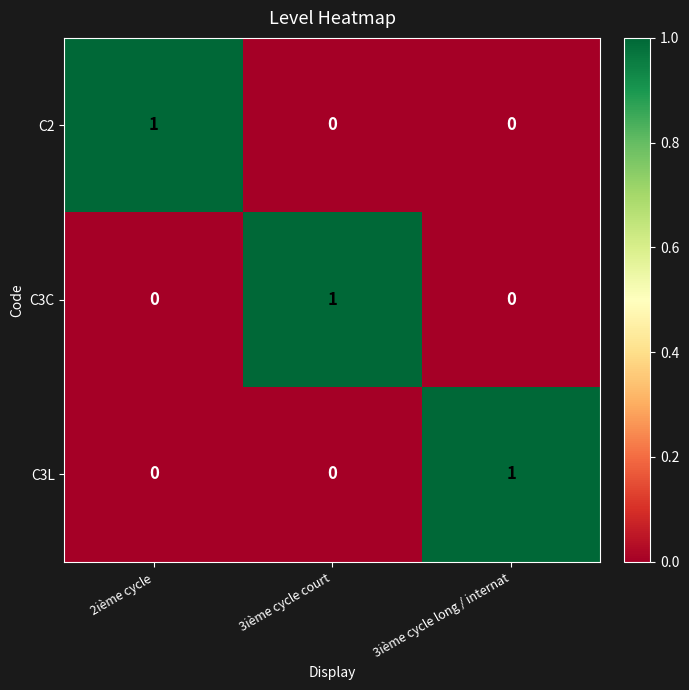

The value of C3C at 3ième cycle long / internat is 0. True or false?

True